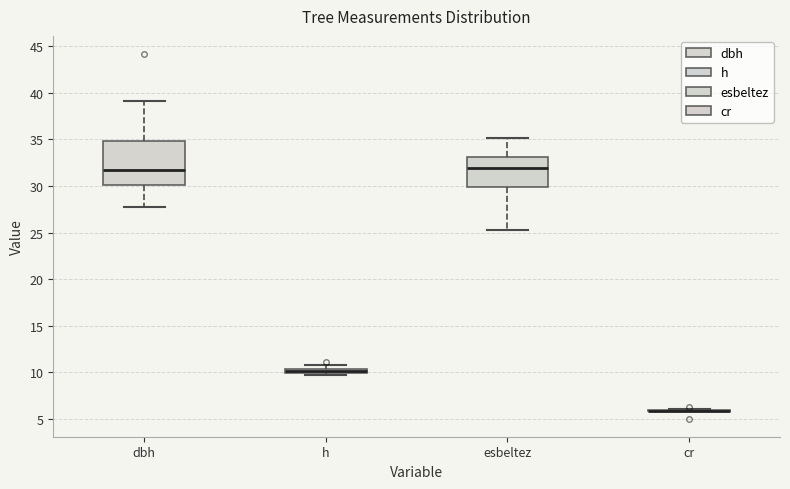

Comparing the boxes themselves (not the whiskers), which one is the tallest?

dbh